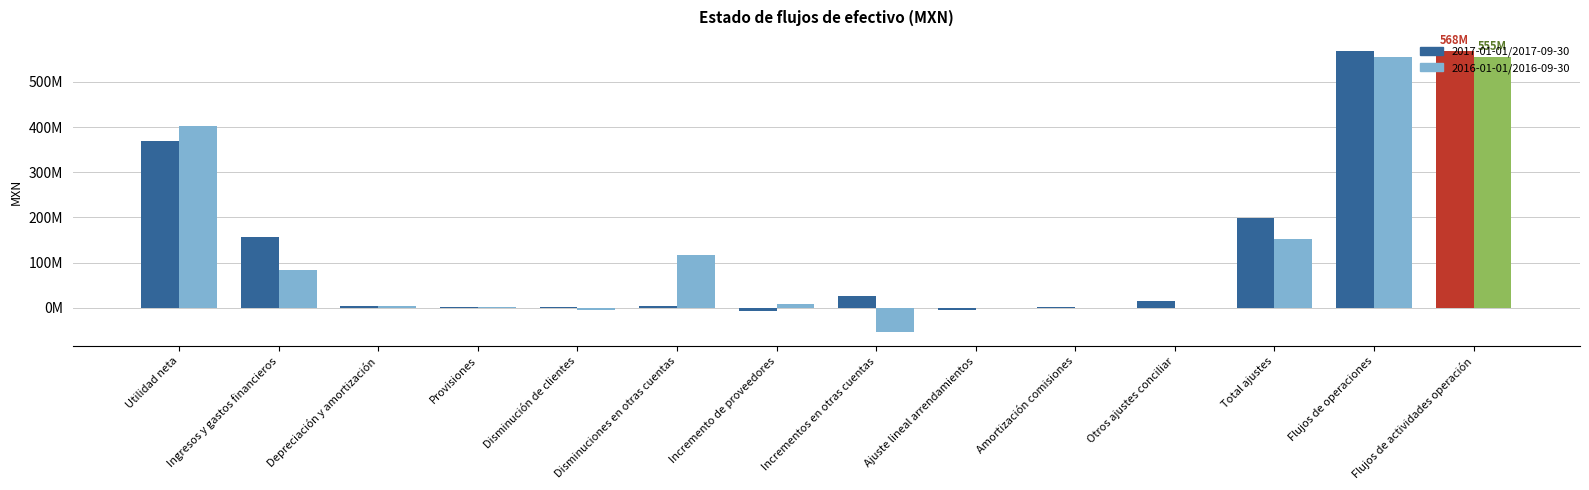

List the labels in order of 2016-01-01/2016-09-30 value, smallest first.

Incrementos en otras cuentas, Disminución de clientes, Ajuste lineal arrendamientos, Amortización comisiones, Otros ajustes conciliar, Provisiones, Depreciación y amortización, Incremento de proveedores, Ingresos y gastos financieros, Disminuciones en otras cuentas, Total ajustes, Utilidad neta, Flujos de operaciones, Flujos de actividades operación